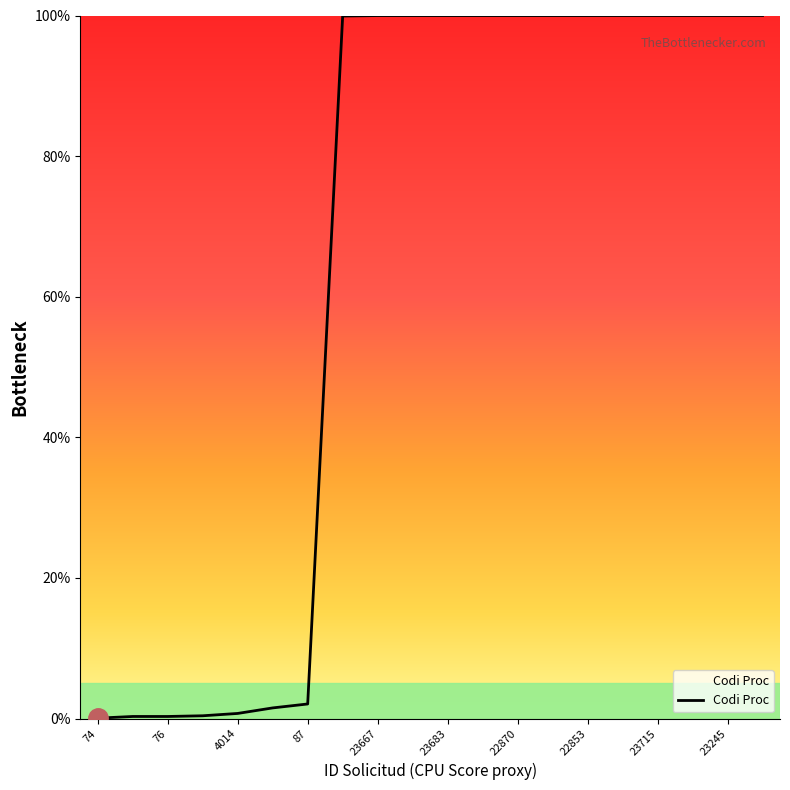

Is this an area chart (filled region under the line)?

No